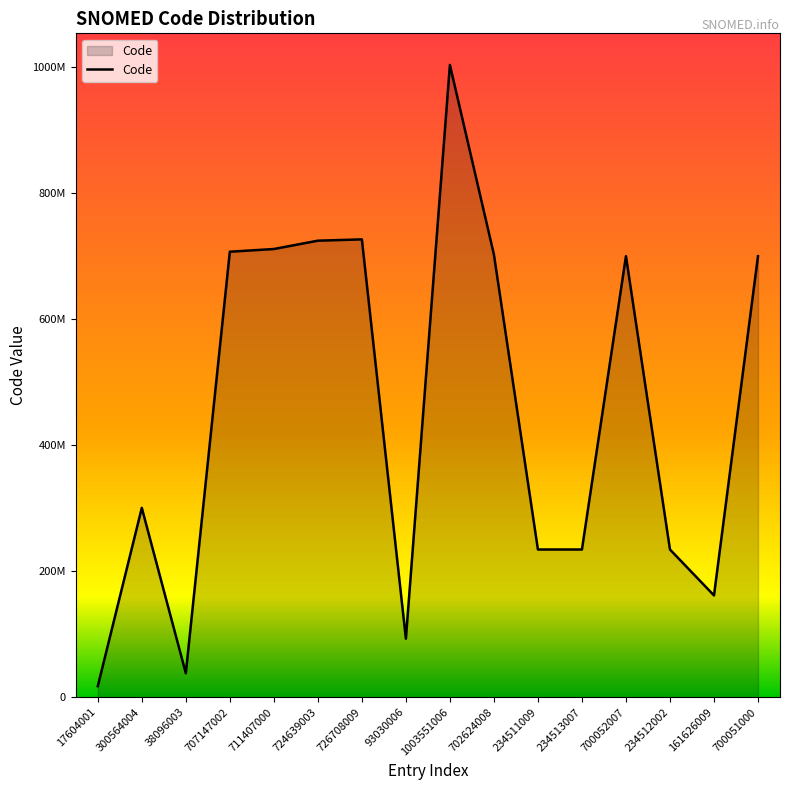

The chart shows a value of 61983585 at 38096003. True or false?

False